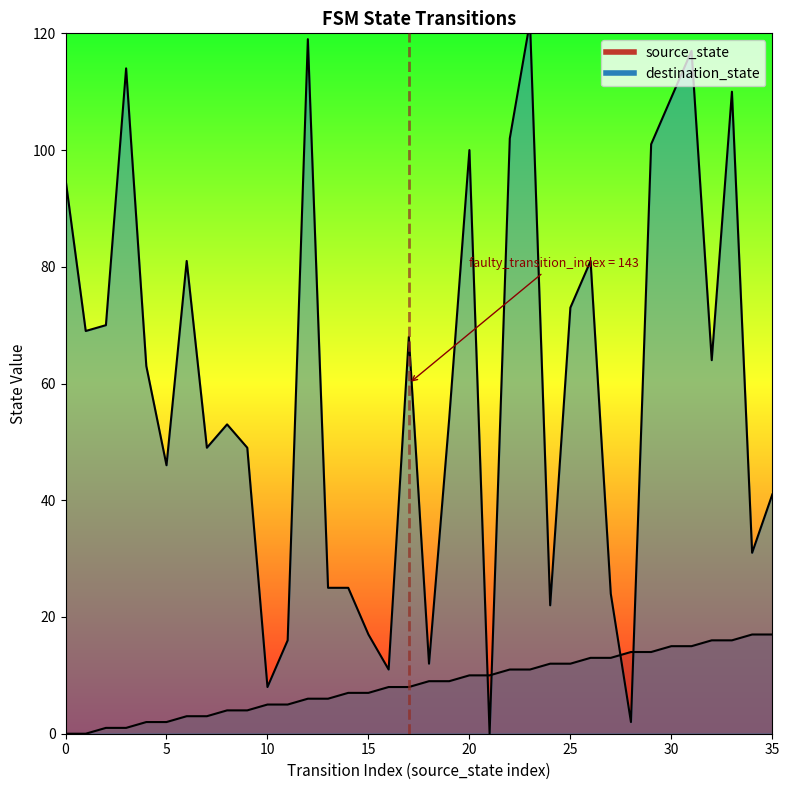

Reading left to right, list all the values displayed in this chart.

source_state: 0	0	1	1	2	2	3	3	4	4	5	5	6	6	7	7	8	8	9	9	10	10	11	11	12	12	13	13	14	14	15	15	16	16	17	17
destination_state: 95	69	70	114	63	46	81	49	53	49	8	16	119	25	25	17	11	68	12	54	100	0	102	122	22	73	81	24	2	101	109	117	64	110	31	41